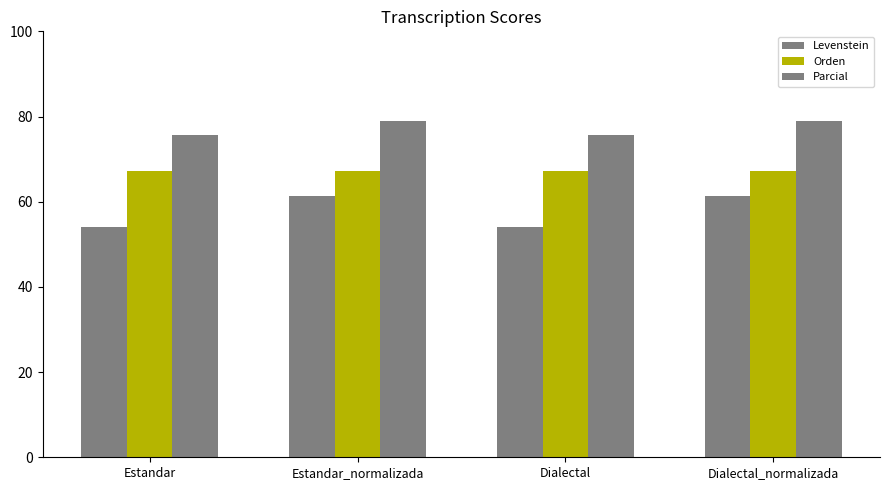

Rank the categories by Levenstein value from lowest to highest.

Estandar, Dialectal, Estandar_normalizada, Dialectal_normalizada